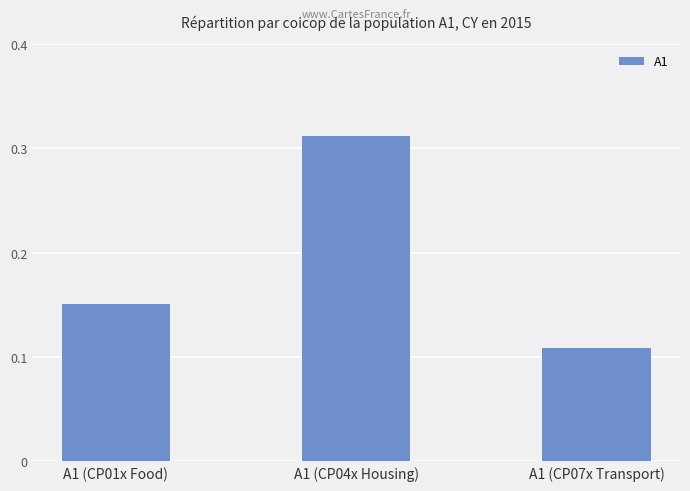

List the labels in order of value, largest first.

A1 (CP04x Housing), A1 (CP01x Food), A1 (CP07x Transport)